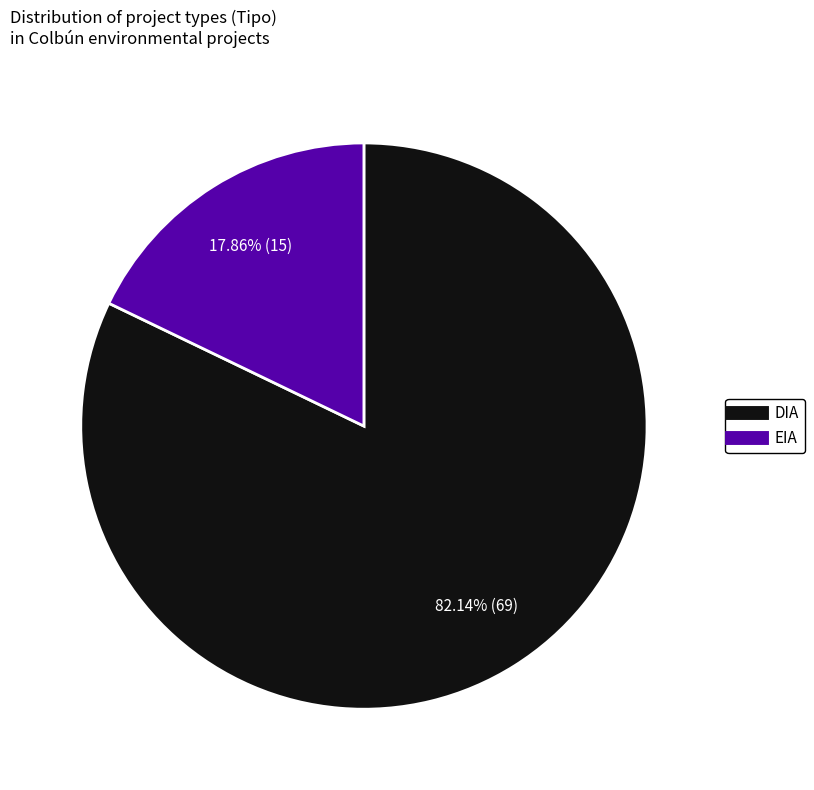

To the nearest percent, what percentage of the pie is DIA?

82%